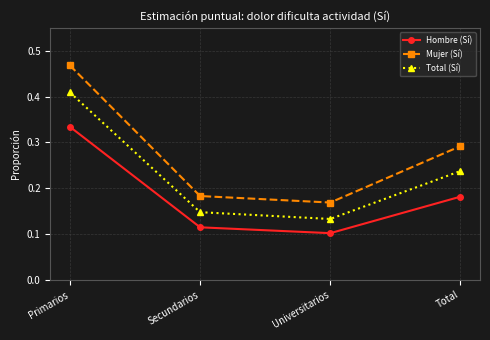

How many series are shown in this chart?

3